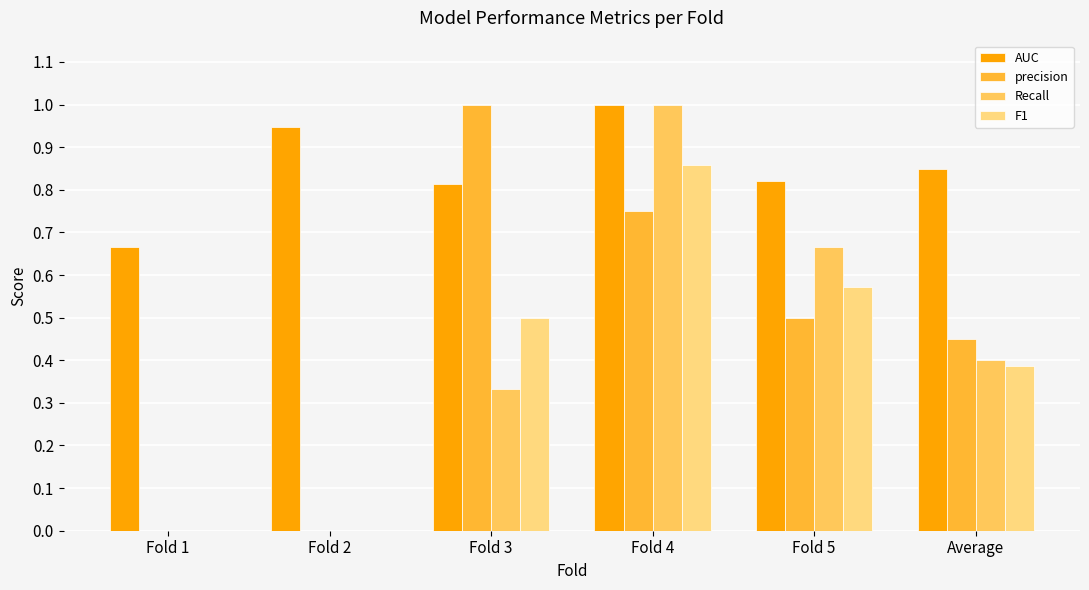

What is the approximate value of F1 at Fold 4?

0.9